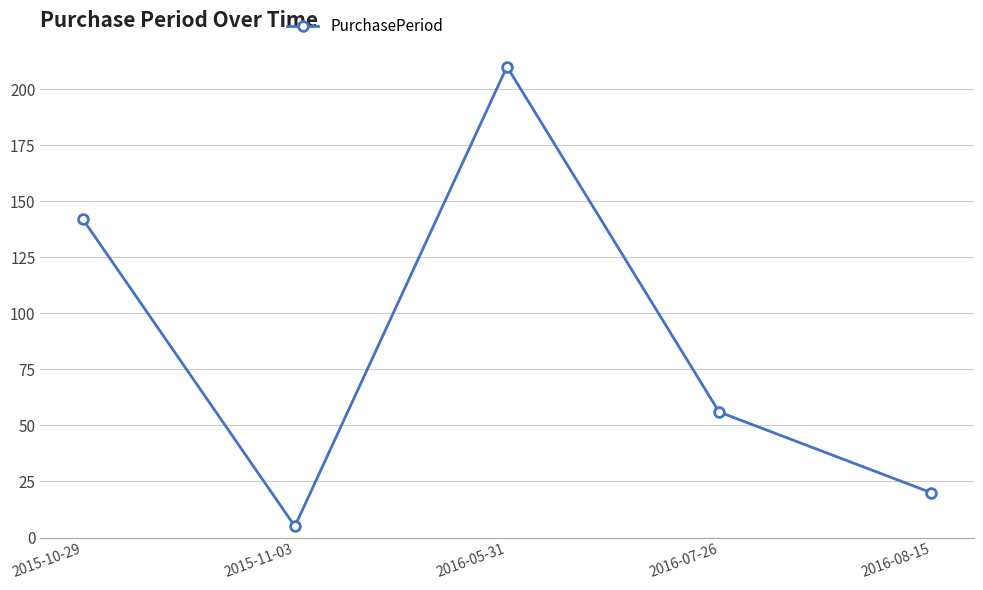

True or false: the data shows 20 at 2016-08-15.

True